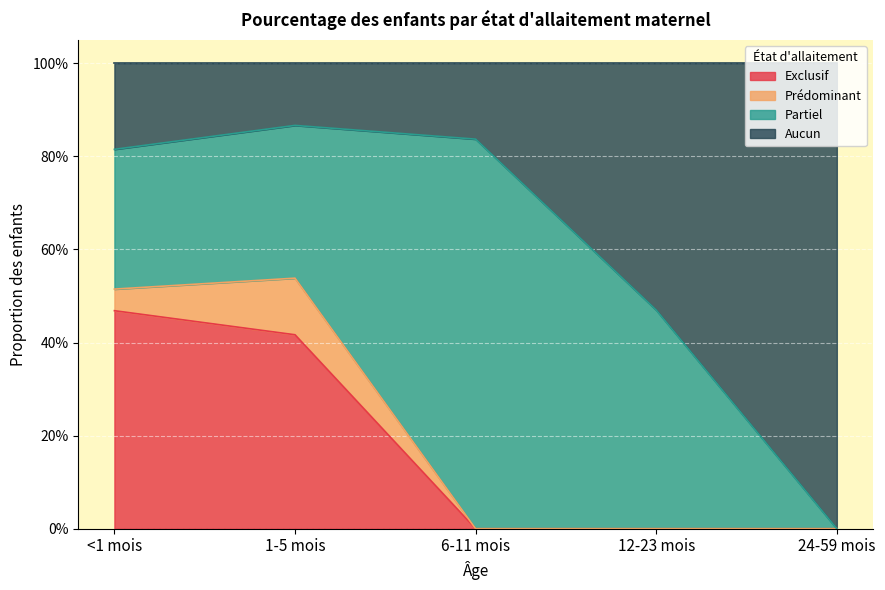

What is the label of the 1st point from the left?

<1 mois